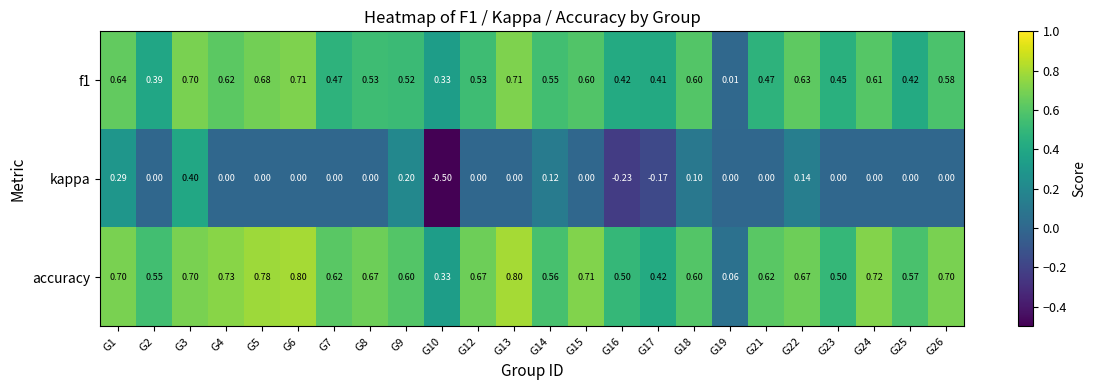

Between G6 and G23, which series saw the biggest shift?

accuracy